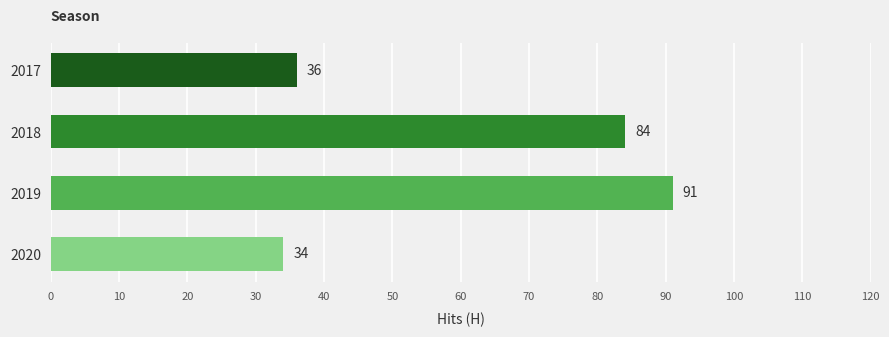

Approximately how many times larger is the value at 2020 compared to 2017?

0.9